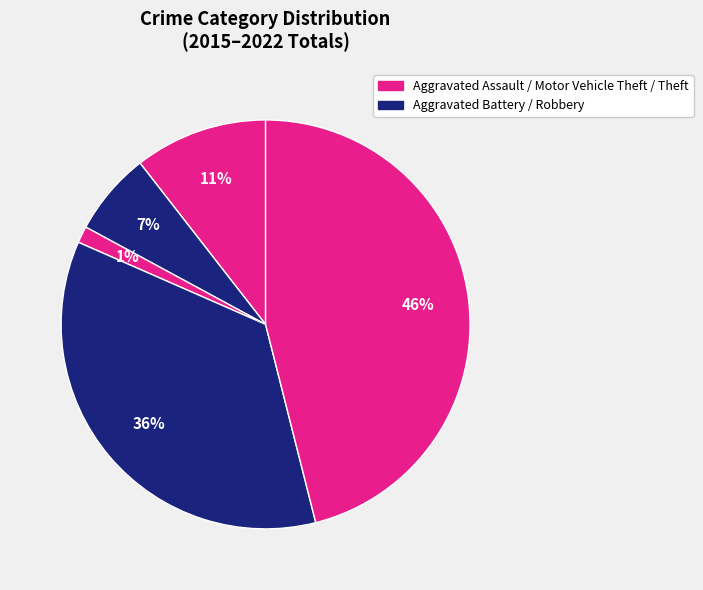

How many segments does this pie chart have?

5